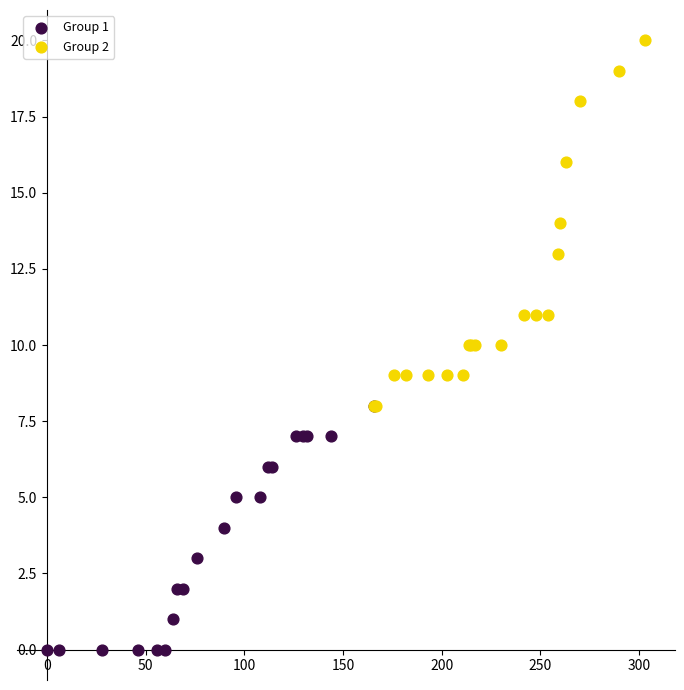

Which series reaches the minimum Y coordinate?

Group 1